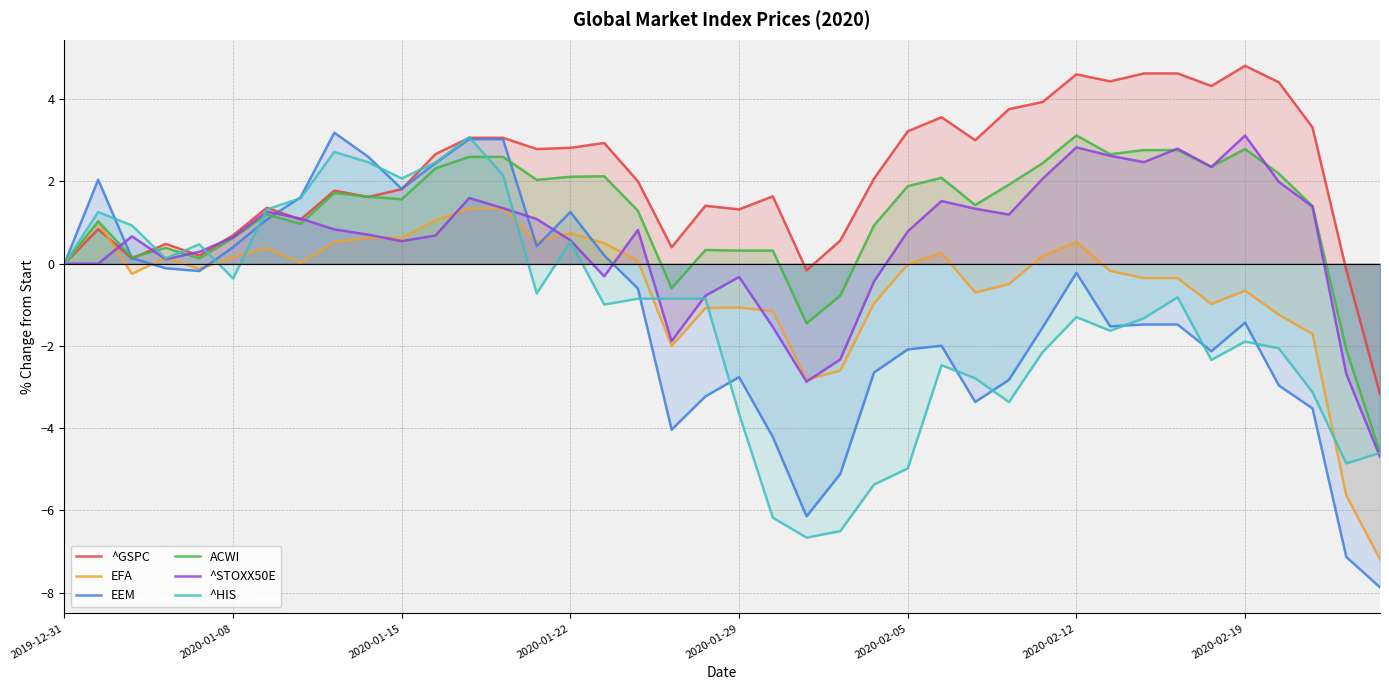

What is the average value of the ^GSPC series?

2.1